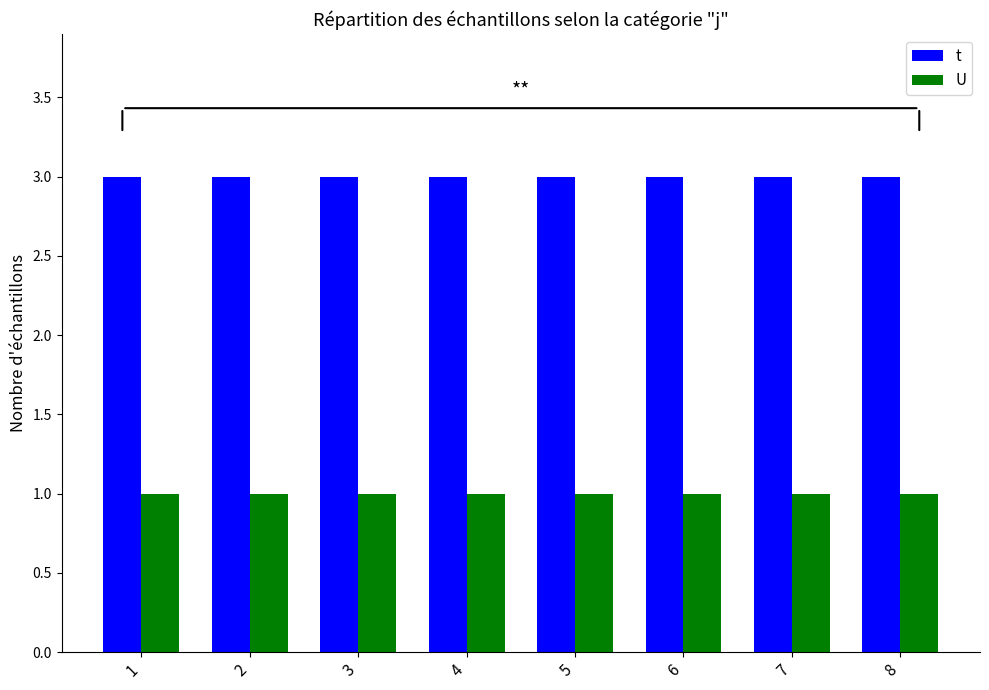

Read the t value at 5.

3